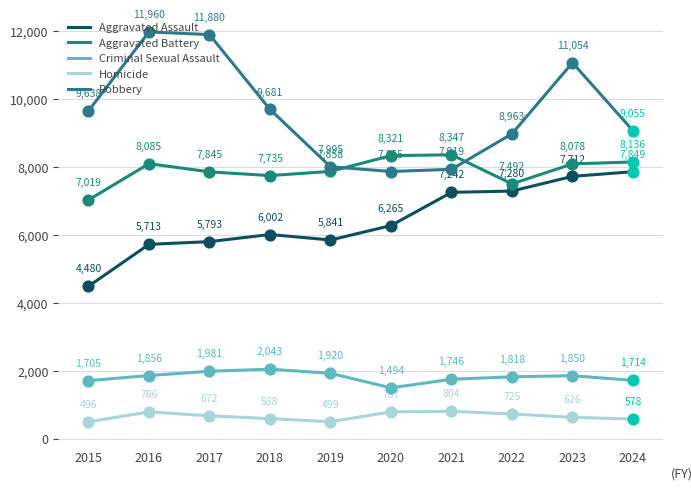

At how many categories does at least one series exceed 1513?

10